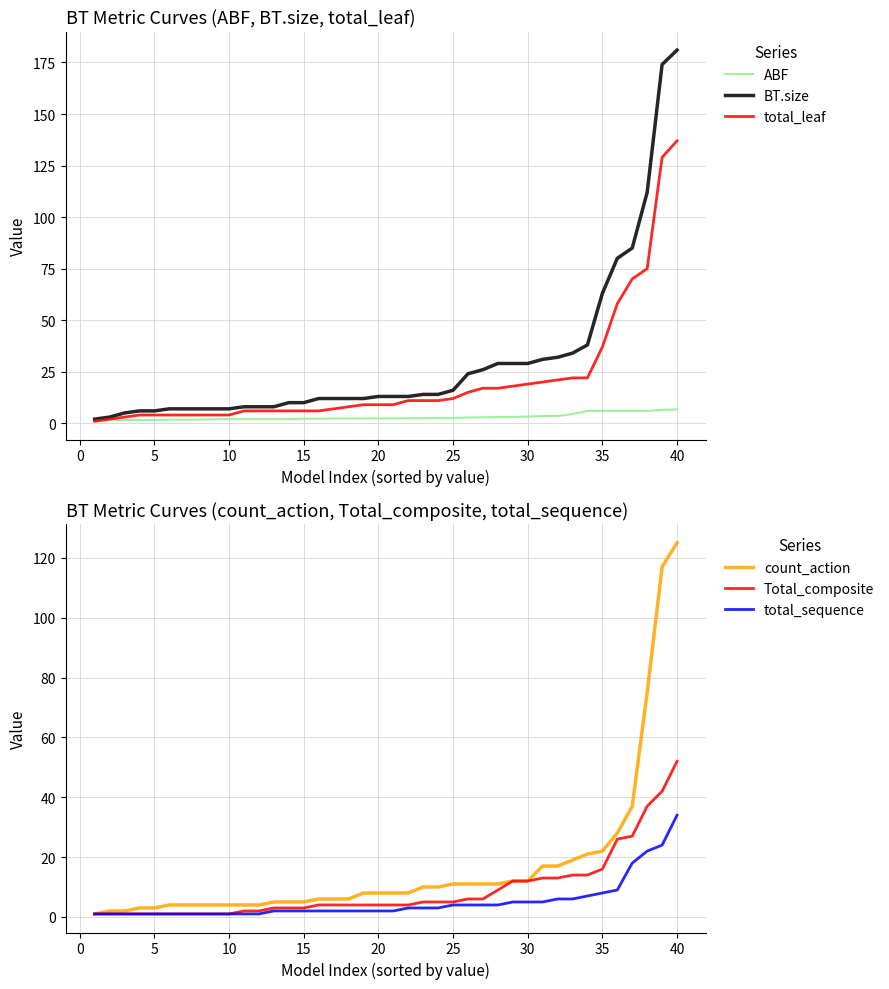

Which category has the highest value in the count_action series?

40